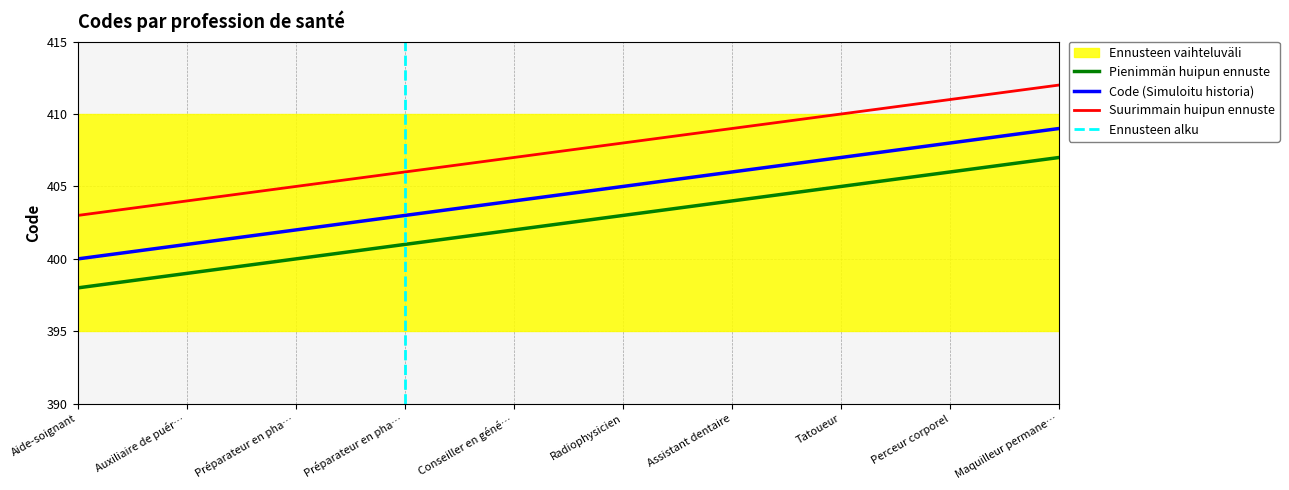

Reading left to right, what are all the values shown in this chart?

398	399	400	401	402	403	404	405	406	407